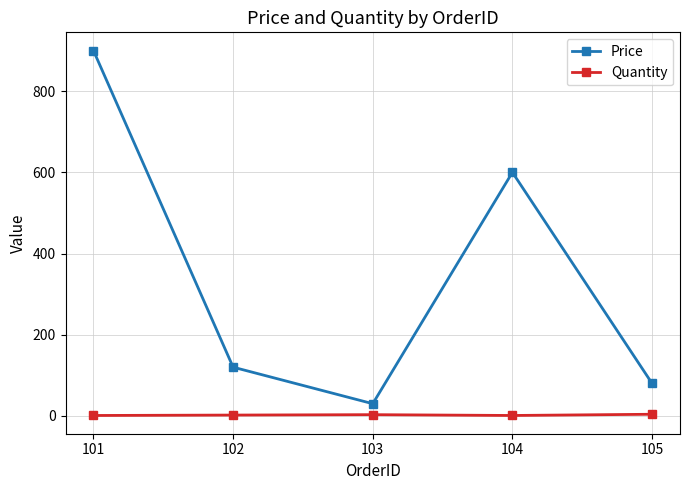

At which label does Price first exceed 120?

101